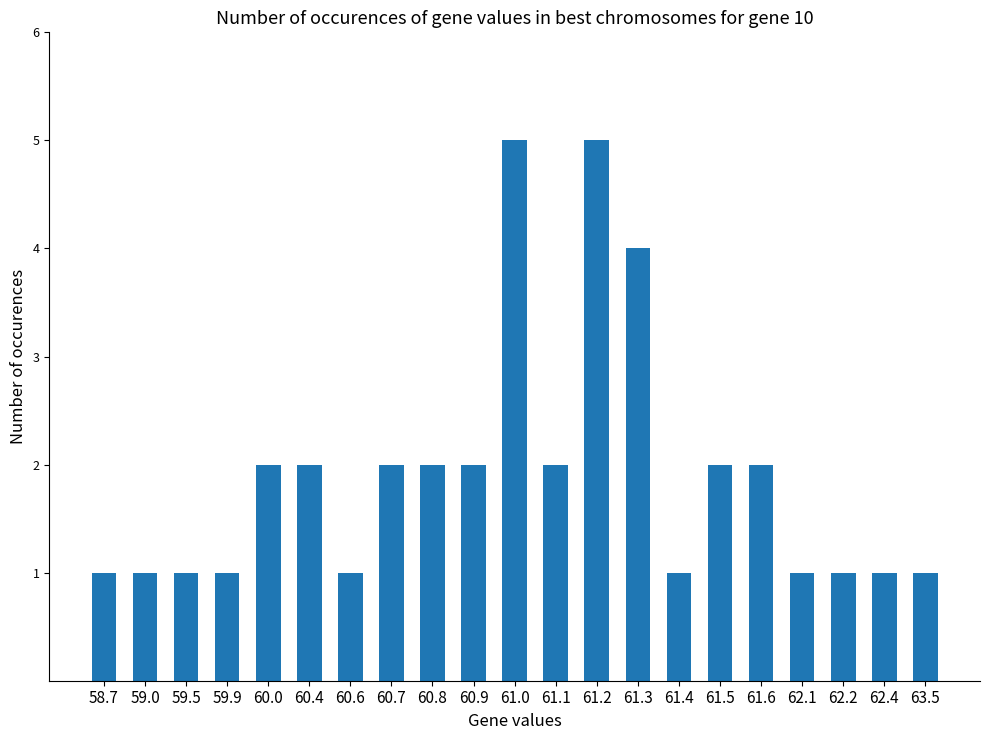

What is the ratio of the value at 61.3 to the value at 58.7?

4.0